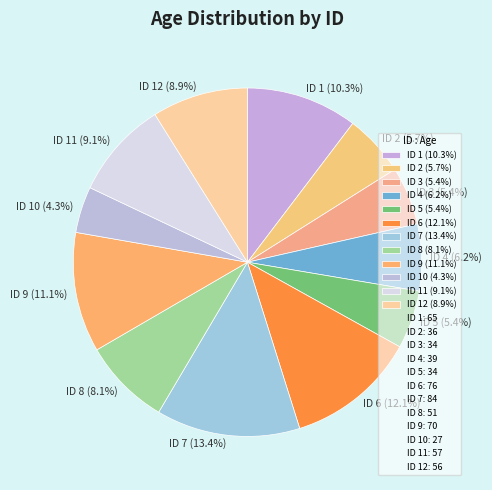

What portion of the pie excludes ID 9 (11.1%)?

88.9%